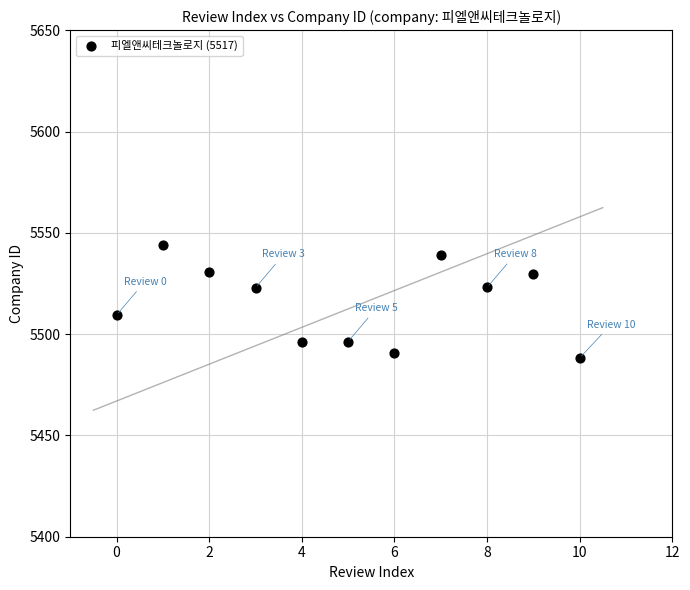

What is the range of Y values (max minus min)?

55.8